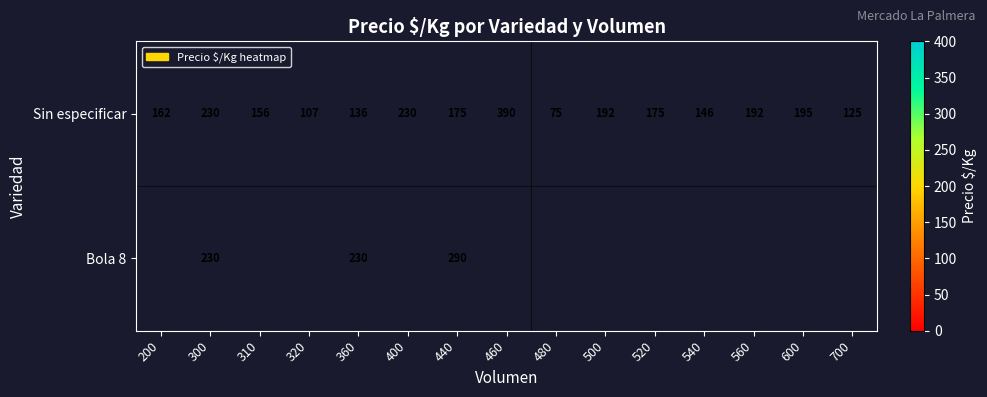

What is the average value of the Sin especificar series?

179